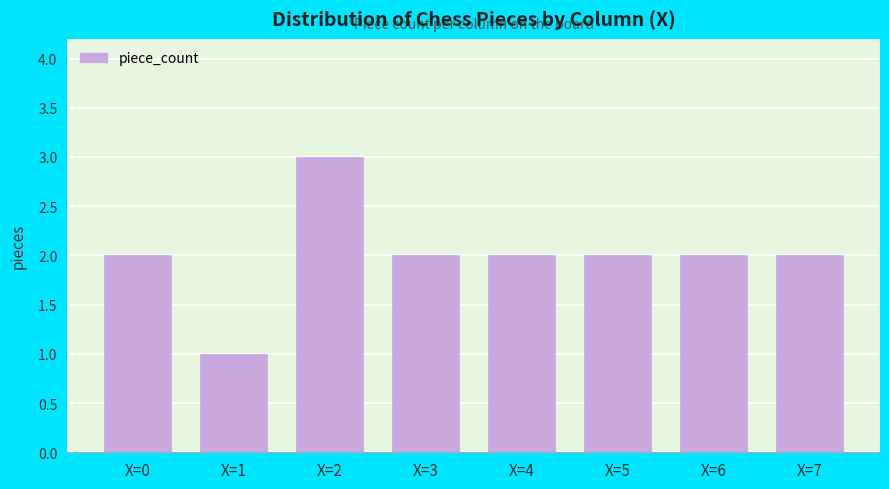

What is the value of the 4th bar from the left?

2